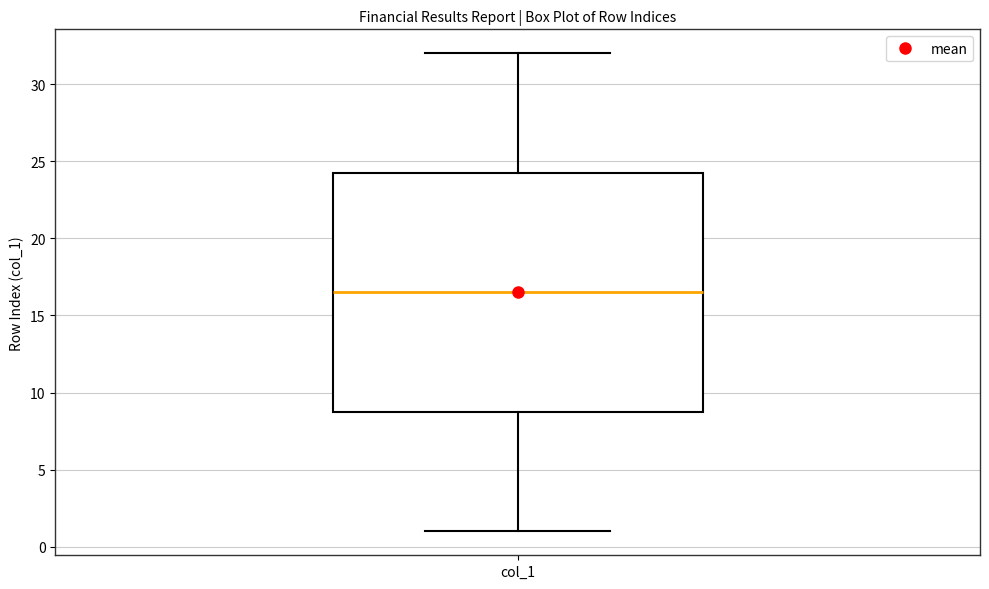

Where is the lower edge of the box for col_1 on the y-axis? The values are not printed on the chart, so give them approximately, as read against the axis.

9.0